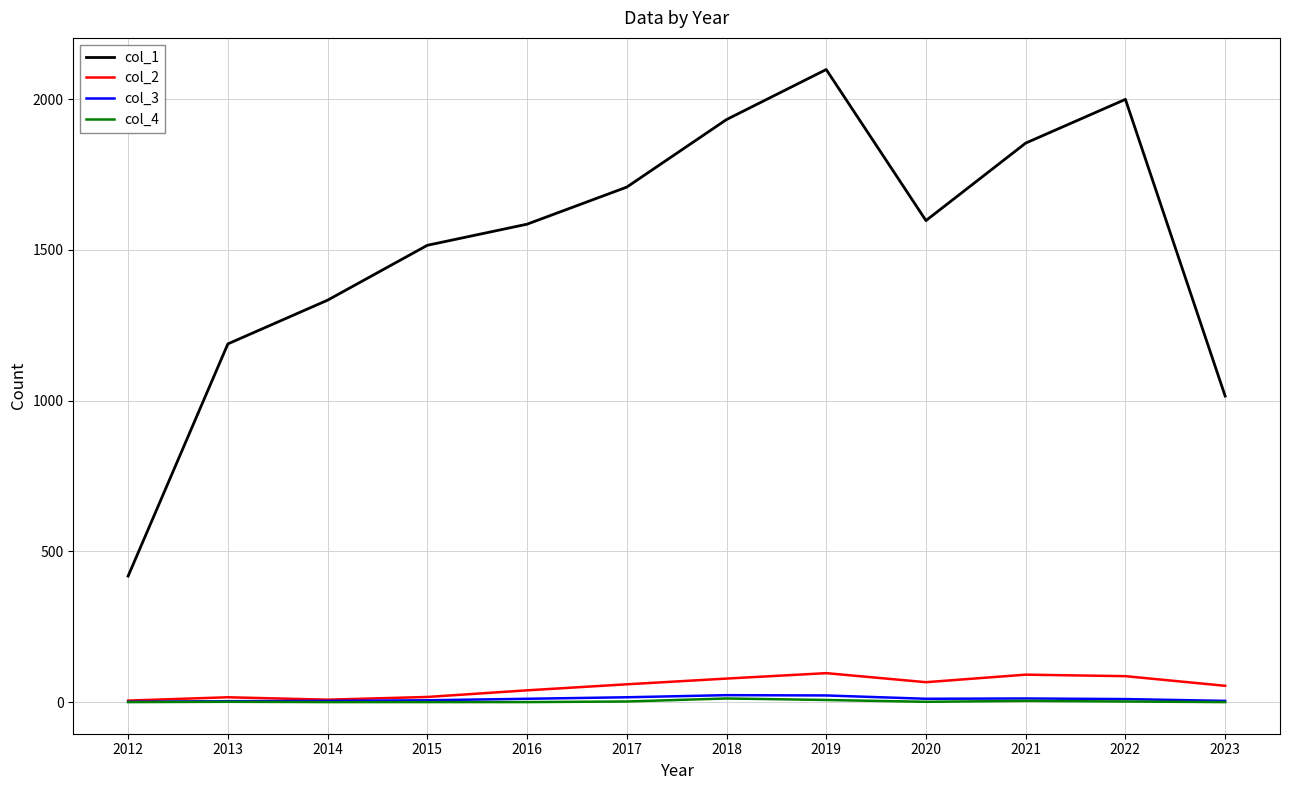

Read the col_3 value at 2018.

23